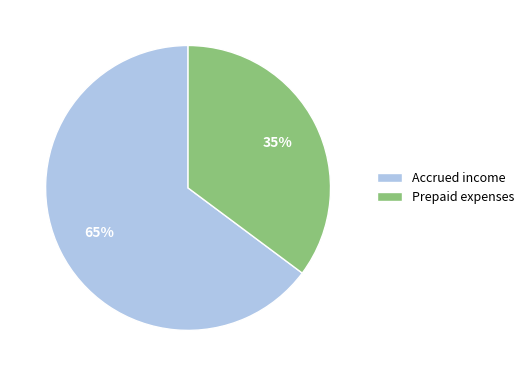

Is there a majority slice in this chart?

Yes